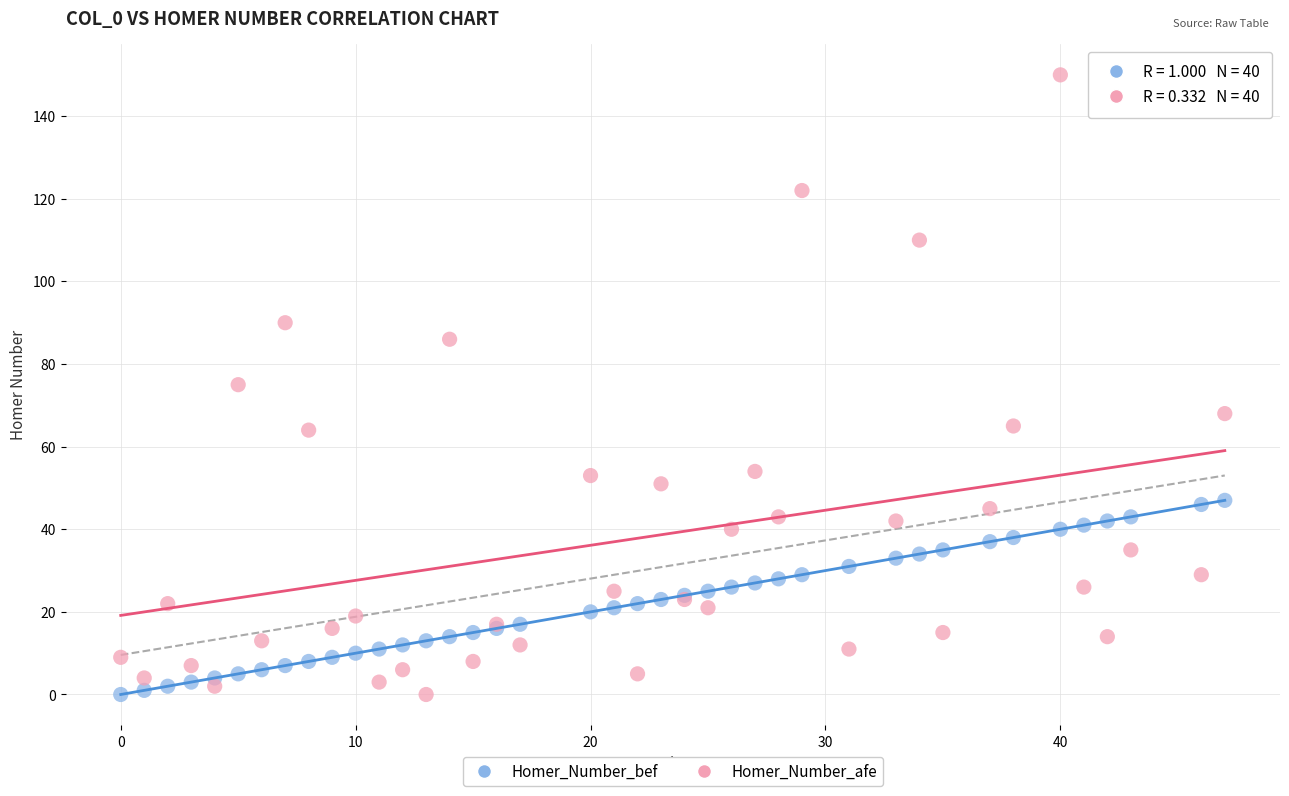

What is the X range (max minus min) for the scatter plot?

47